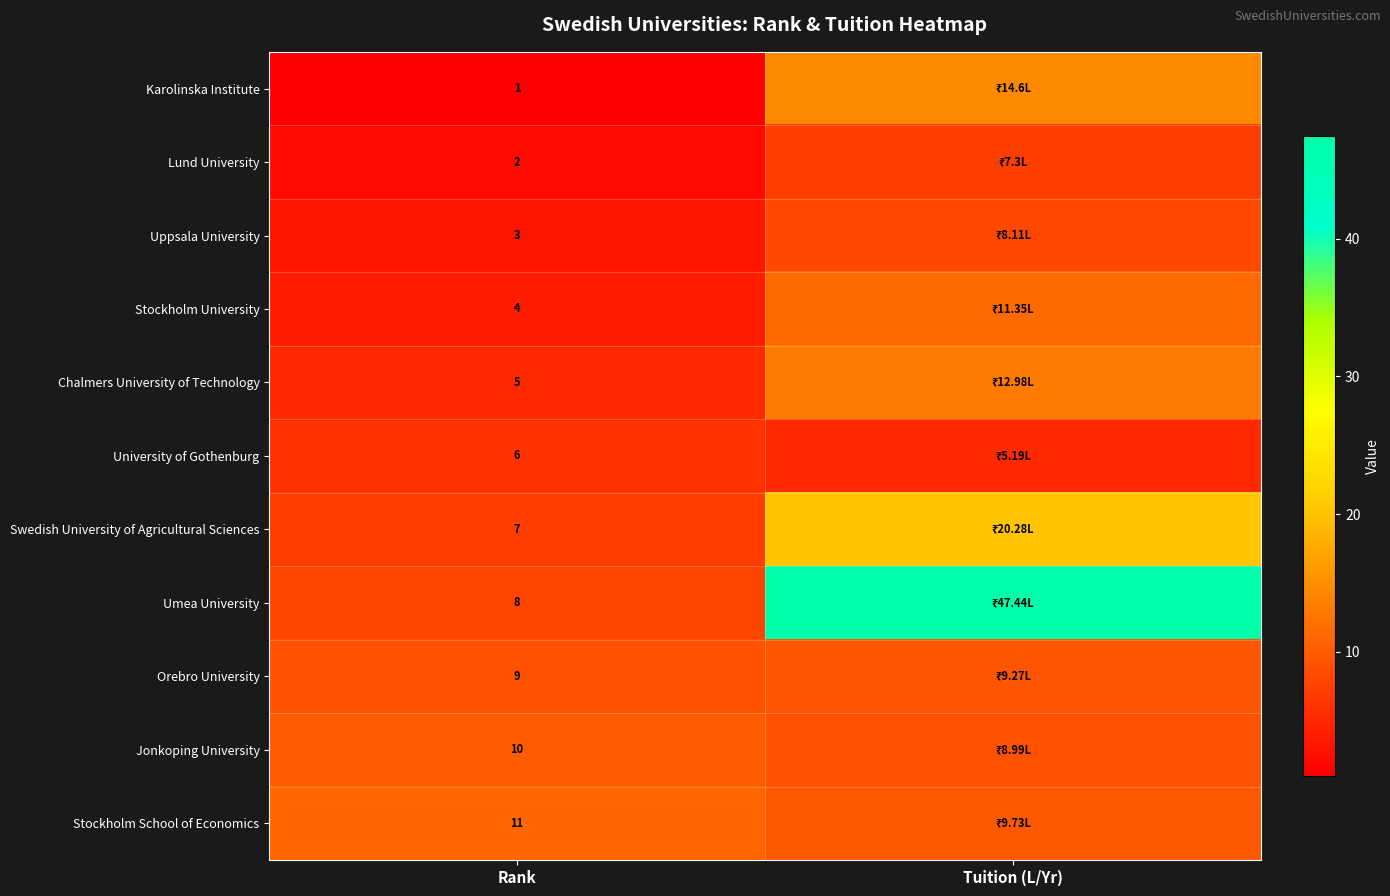

Is the value of Orebro University at Rank greater than the value of University of Gothenburg at Rank?

Yes